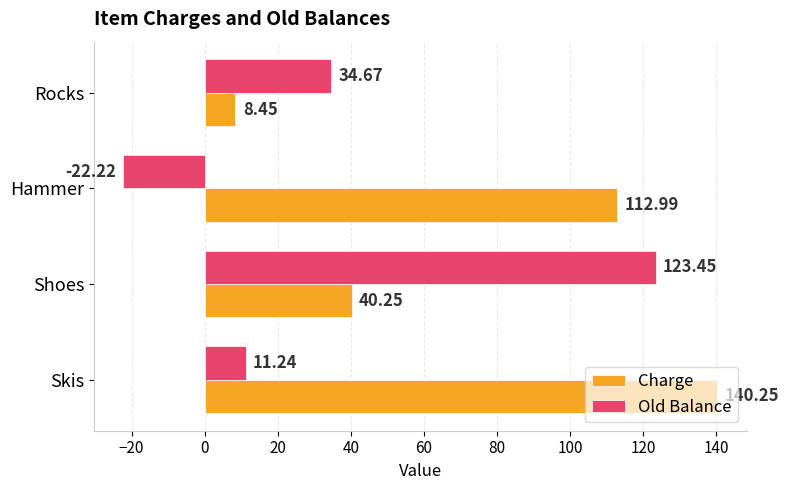

How many negative values does the Old Balance series have?

1